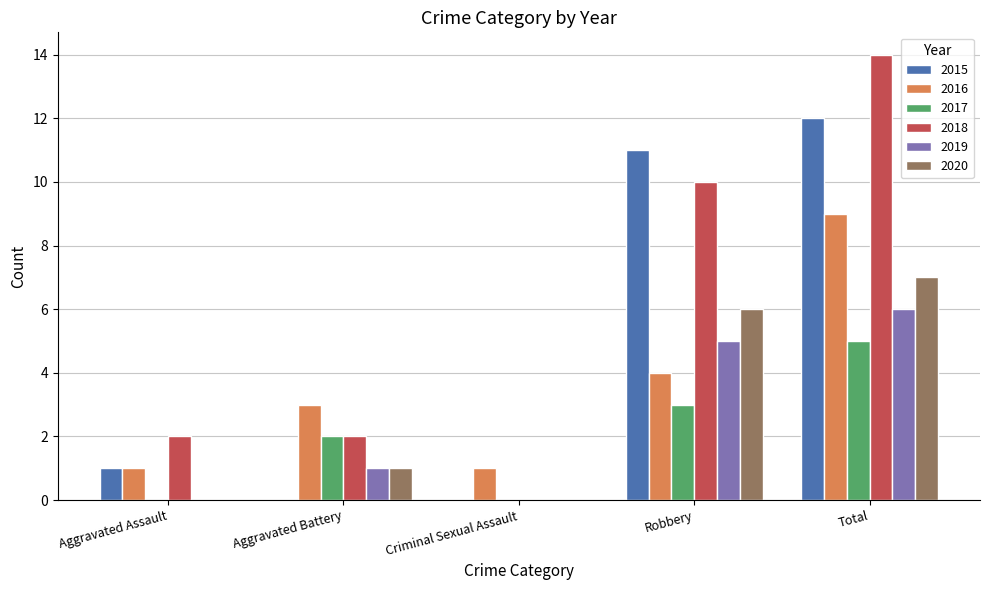

Reading left to right, what are all the values shown in this chart?

2015: Aggravated Assault=1	Aggravated Battery=0	Criminal Sexual Assault=0	Robbery=11	Total=12
2016: Aggravated Assault=1	Aggravated Battery=3	Criminal Sexual Assault=1	Robbery=4	Total=9
2017: Aggravated Assault=0	Aggravated Battery=2	Criminal Sexual Assault=0	Robbery=3	Total=5
2018: Aggravated Assault=2	Aggravated Battery=2	Criminal Sexual Assault=0	Robbery=10	Total=14
2019: Aggravated Assault=0	Aggravated Battery=1	Criminal Sexual Assault=0	Robbery=5	Total=6
2020: Aggravated Assault=0	Aggravated Battery=1	Criminal Sexual Assault=0	Robbery=6	Total=7